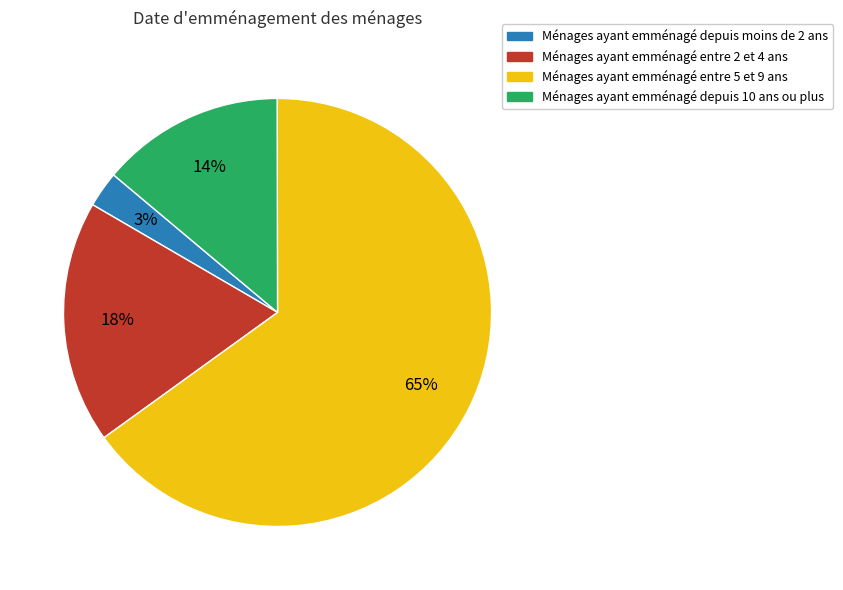

To the nearest percent, what is the difference between the largest and smallest slice percentages?

62%